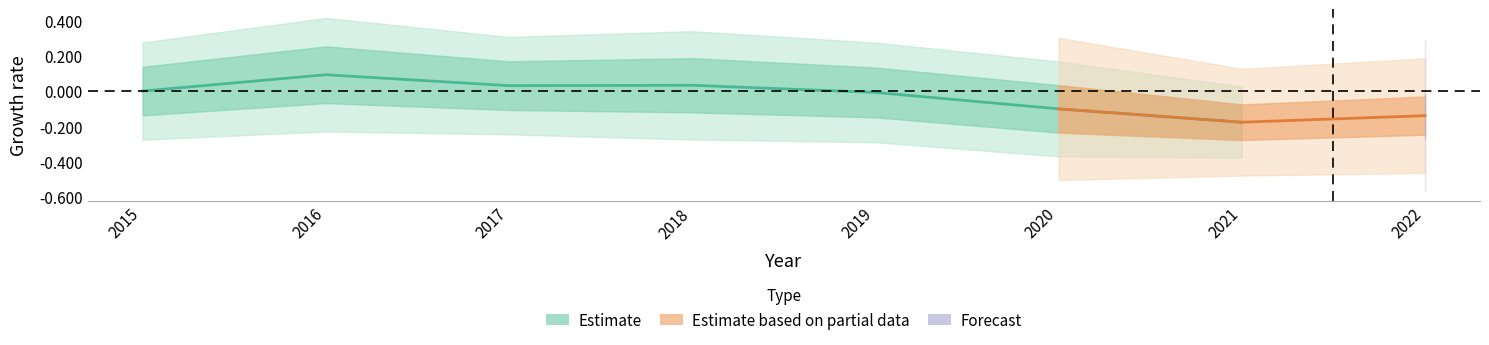

Which label corresponds to the largest value in the chart?

2016